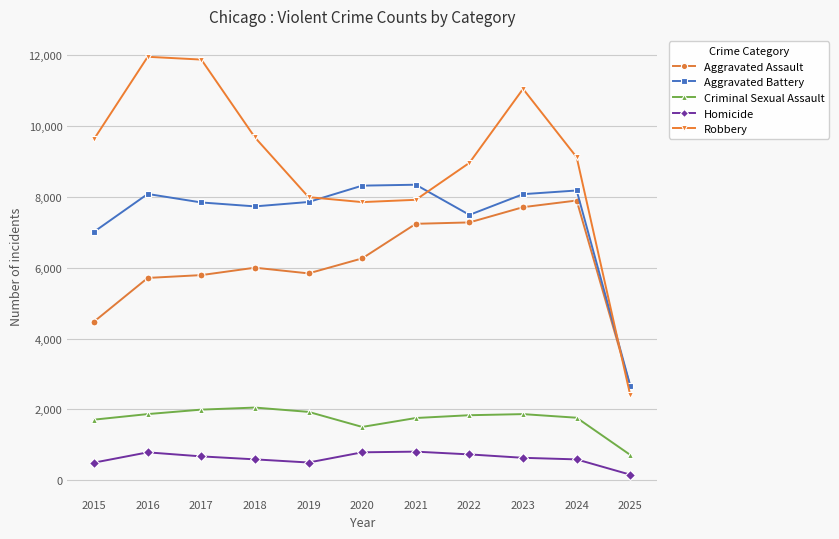

Does the chart display data point markers on the line(s)?

Yes